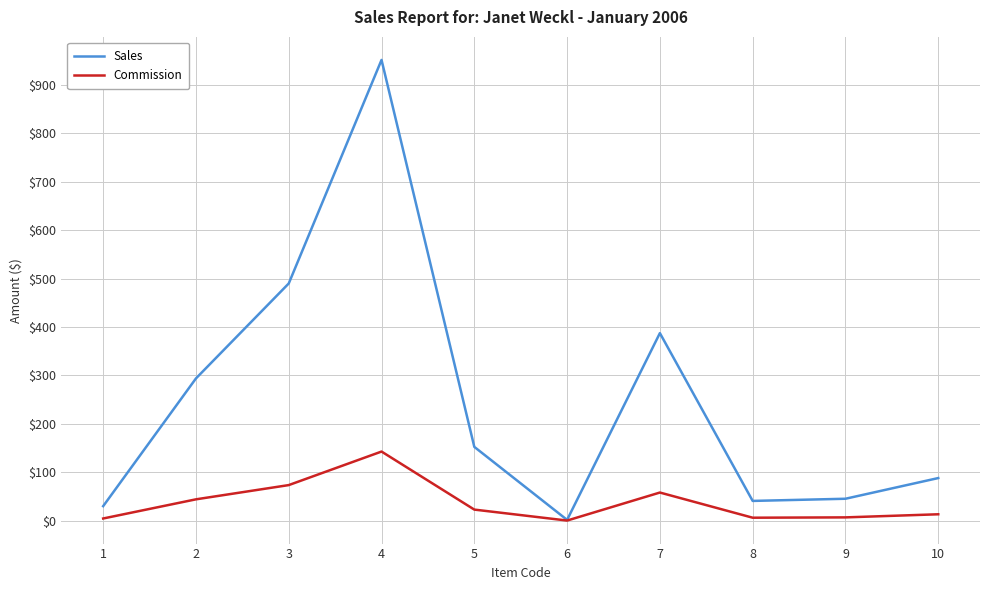

Rank the series by their average value, from lowest to highest.

Commission, Sales